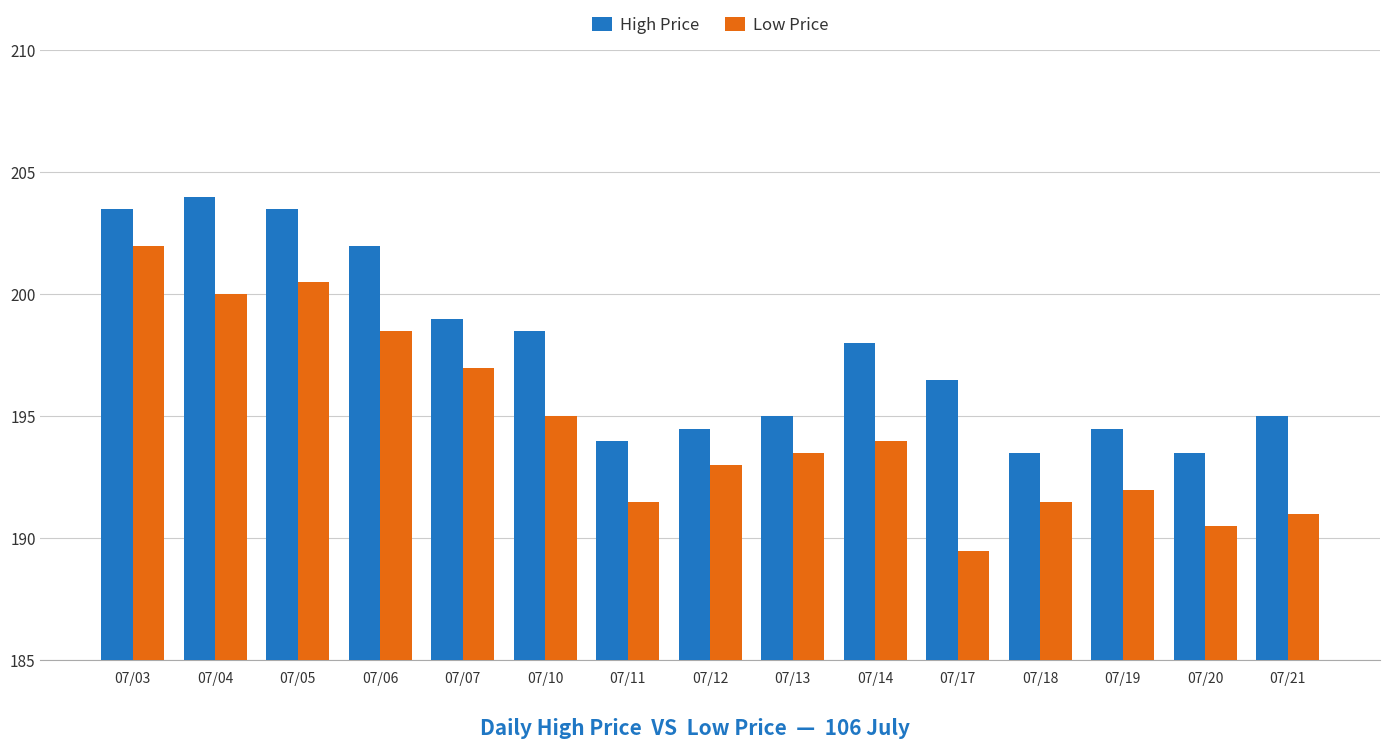

What is the difference between the second highest and second lowest values in the Low Price series?

10.0